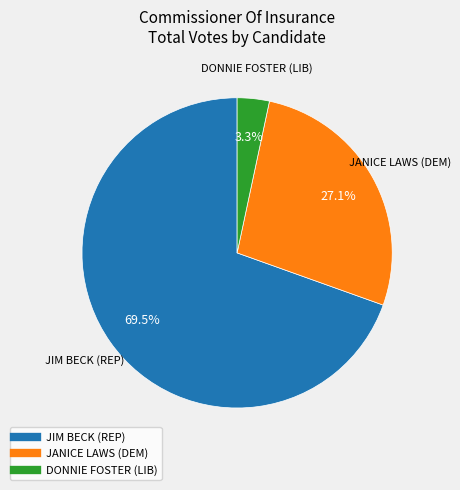

What percentage is NOT represented by DONNIE FOSTER (LIB)?

96.7%